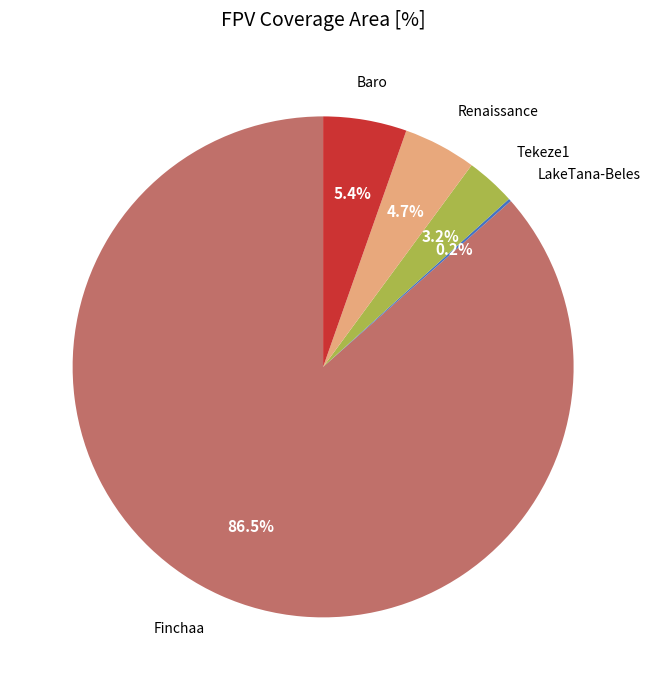

Does Finchaa account for over 50% of the chart?

Yes